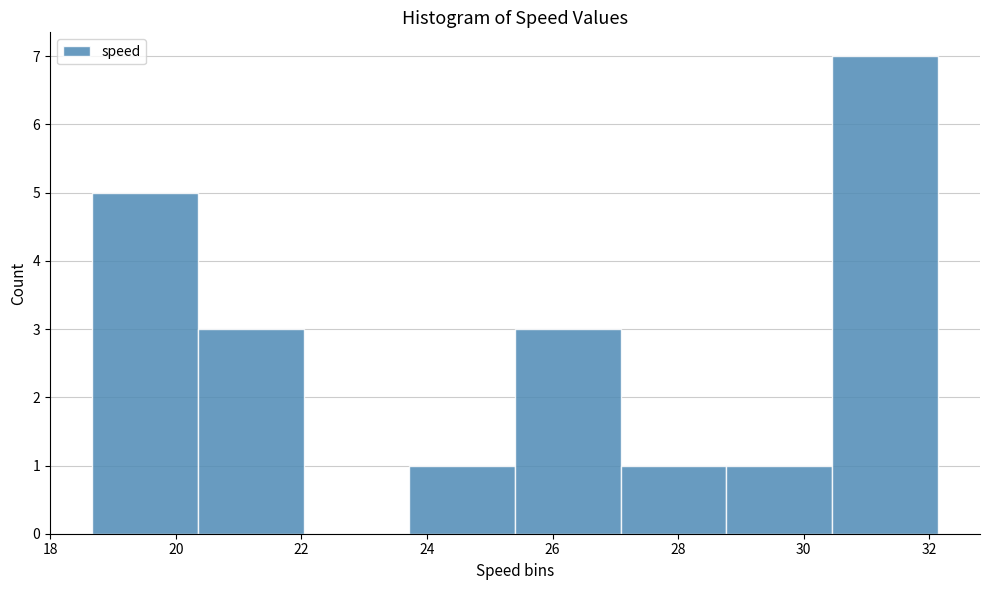

Which range on the x-axis has the tallest bar?

30.4 to 32.2